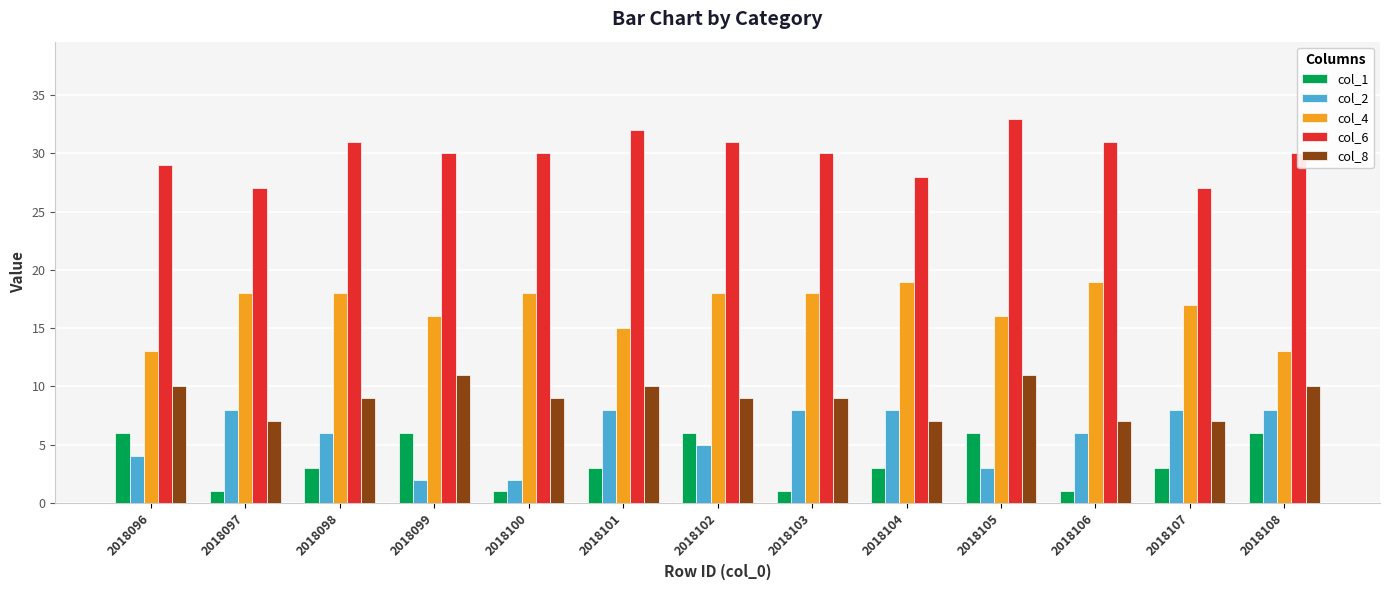

Is the value of col_8 at 2018096 greater than the value of col_1 at 2018105?

Yes